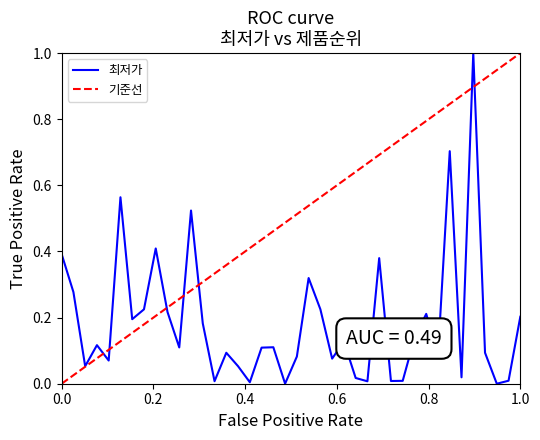

What is the greatest value displayed?

1.0